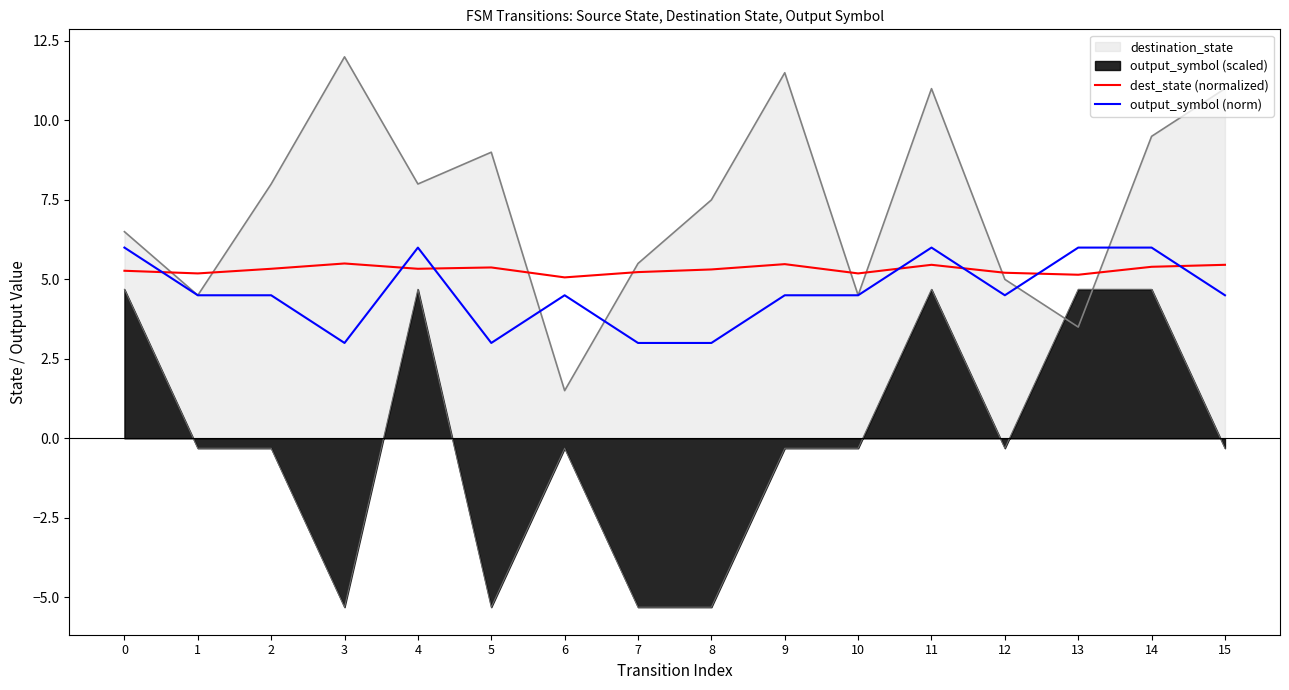

Rank the series by their maximum value, from highest to lowest.

destination_state, output_symbol (norm), dest_state (normalized), output_symbol (scaled)